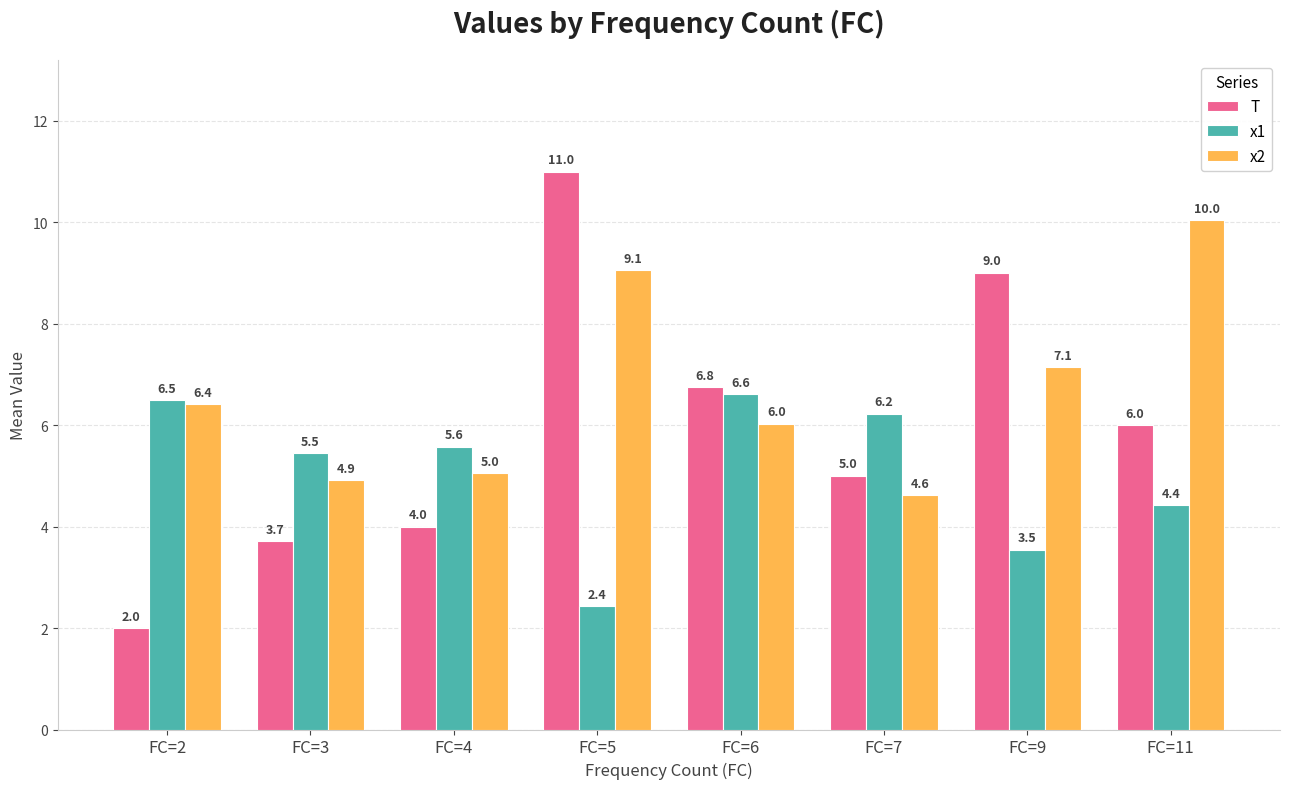

Is the value of T at FC=11 greater than the value of x1 at FC=11?

Yes